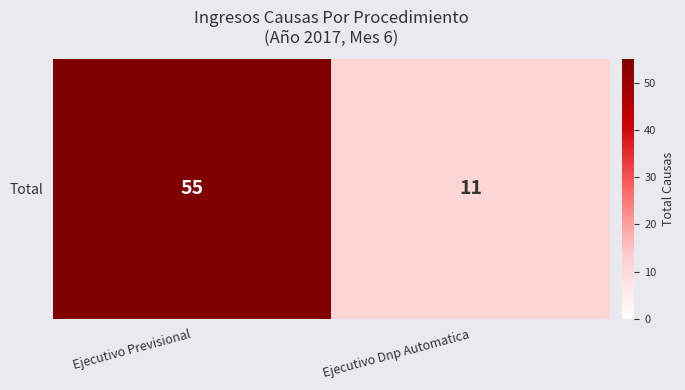

What is the smallest value displayed?

11